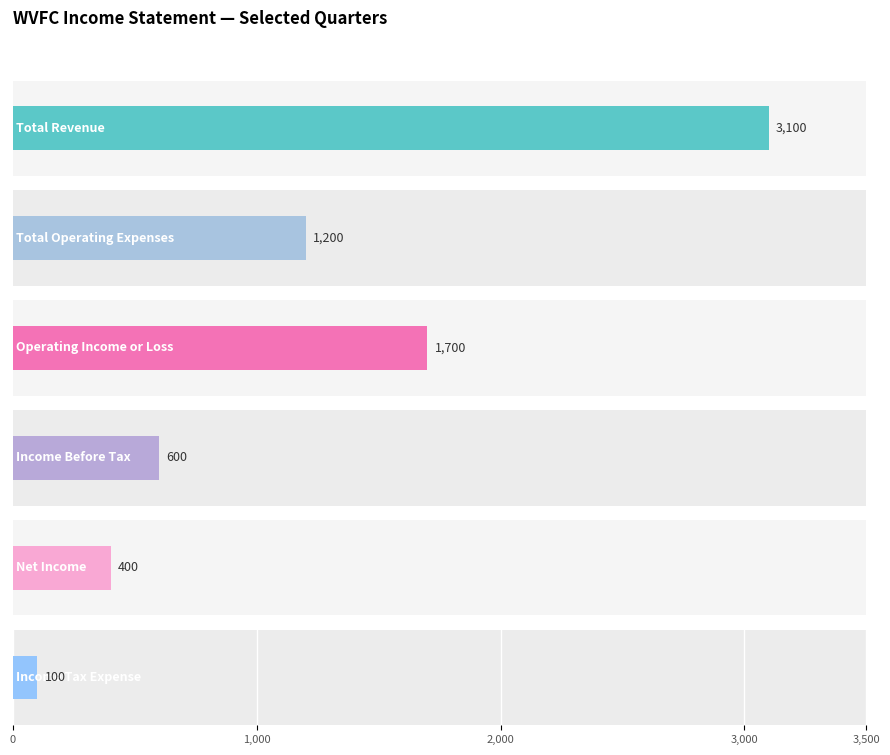

Rank the series by their maximum value, from highest to lowest.

Total Revenue, Operating Income or Loss, Total Operating Expenses, Income Before Tax, Net Income, Income Tax Expense